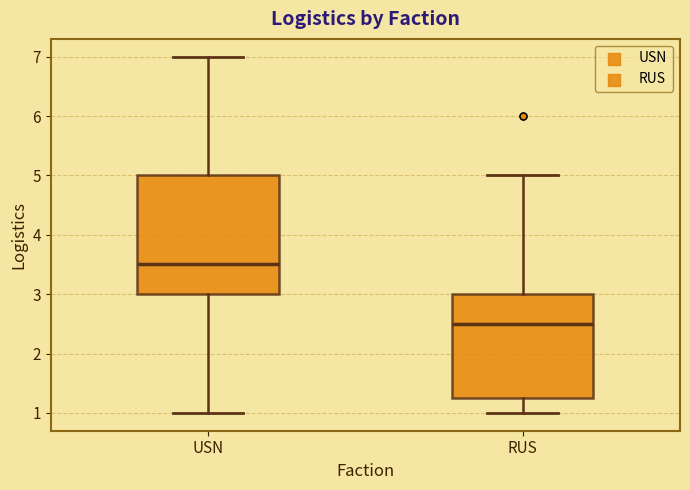

Reading left to right, read every box against the y-axis: the position of its median line, the range the box covers, and the ends of its whiskers. The values are not printed on the chart, so give them approximately, as read against the axis.

USN: median 3.5, box 3.0 to 5.0, whiskers 1.0 to 7.0
RUS: median 2.5, box 1.3 to 3.0, whiskers 1.0 to 5.0